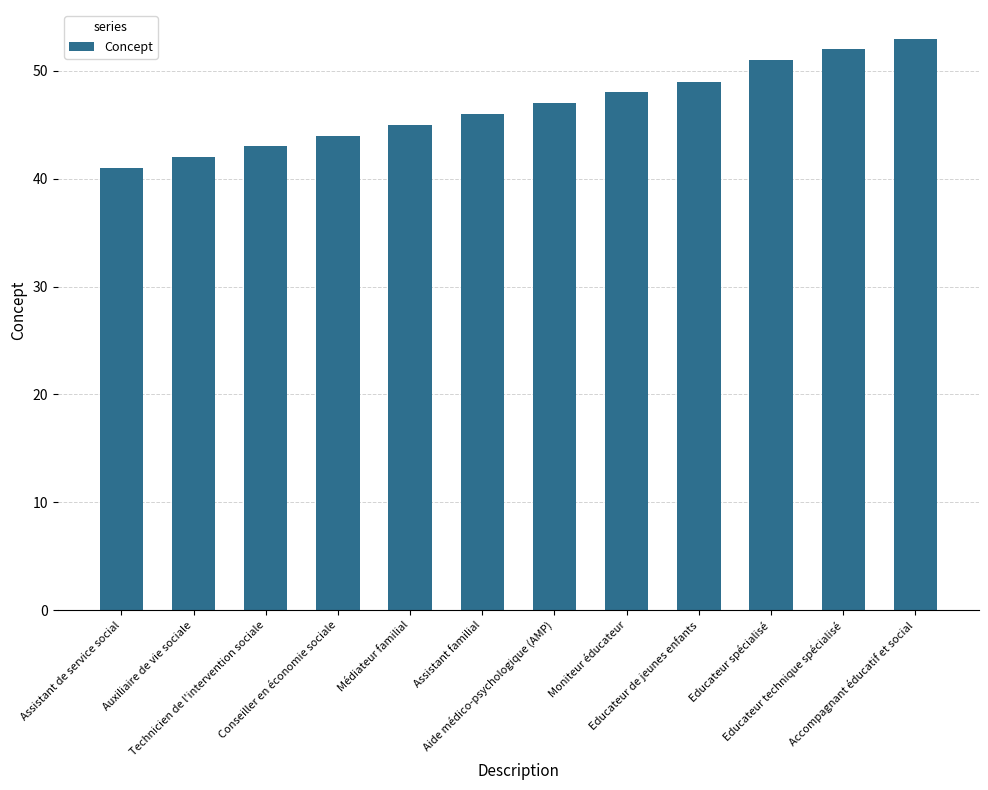

Does the chart contain any negative values?

No